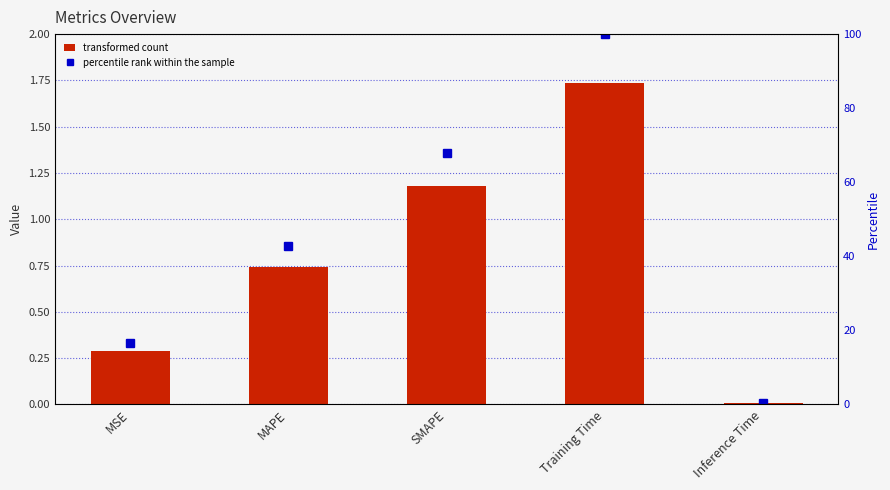

At which category is the sum across all series the highest?

Training Time